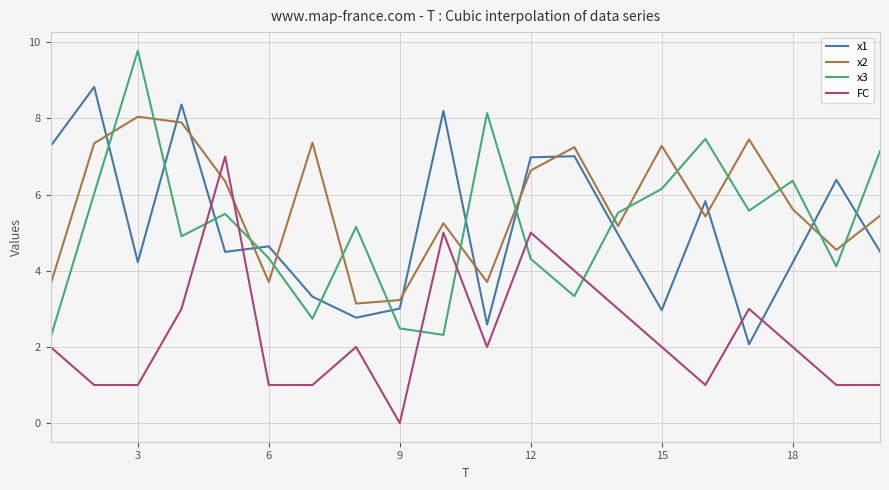

Which series has the widest spread of values?

x3